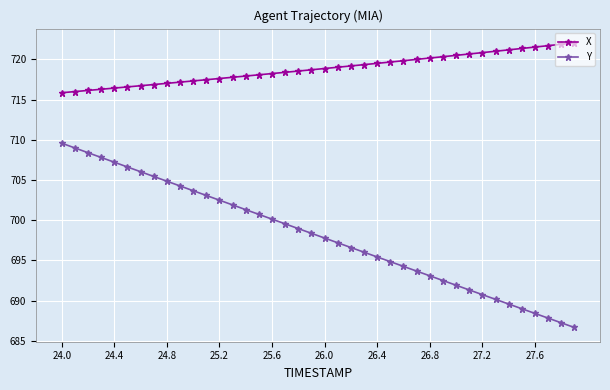

What is the highest value of the X series?

722.1